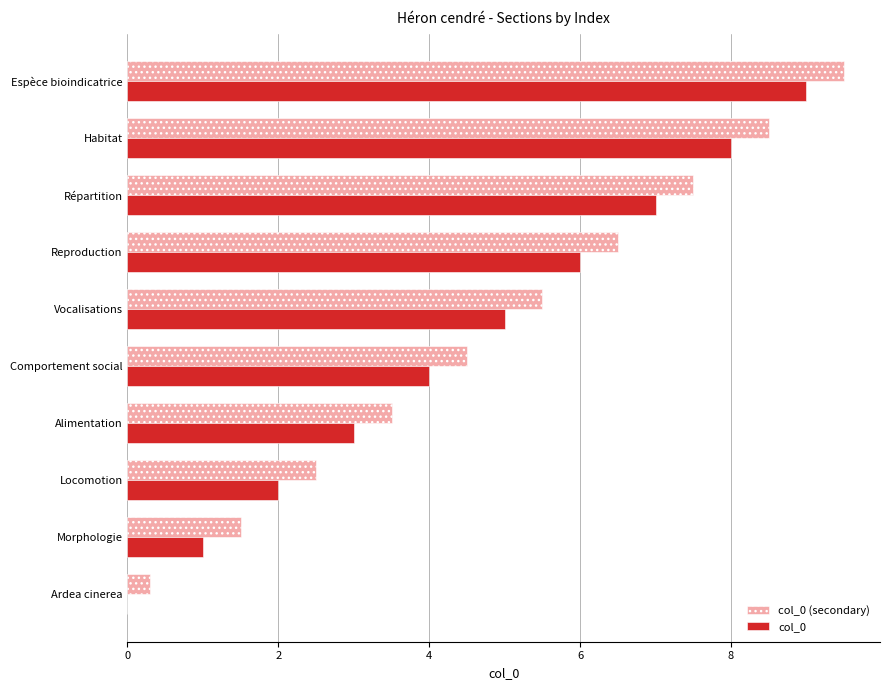

What is the maximum value shown in the chart?

9.5